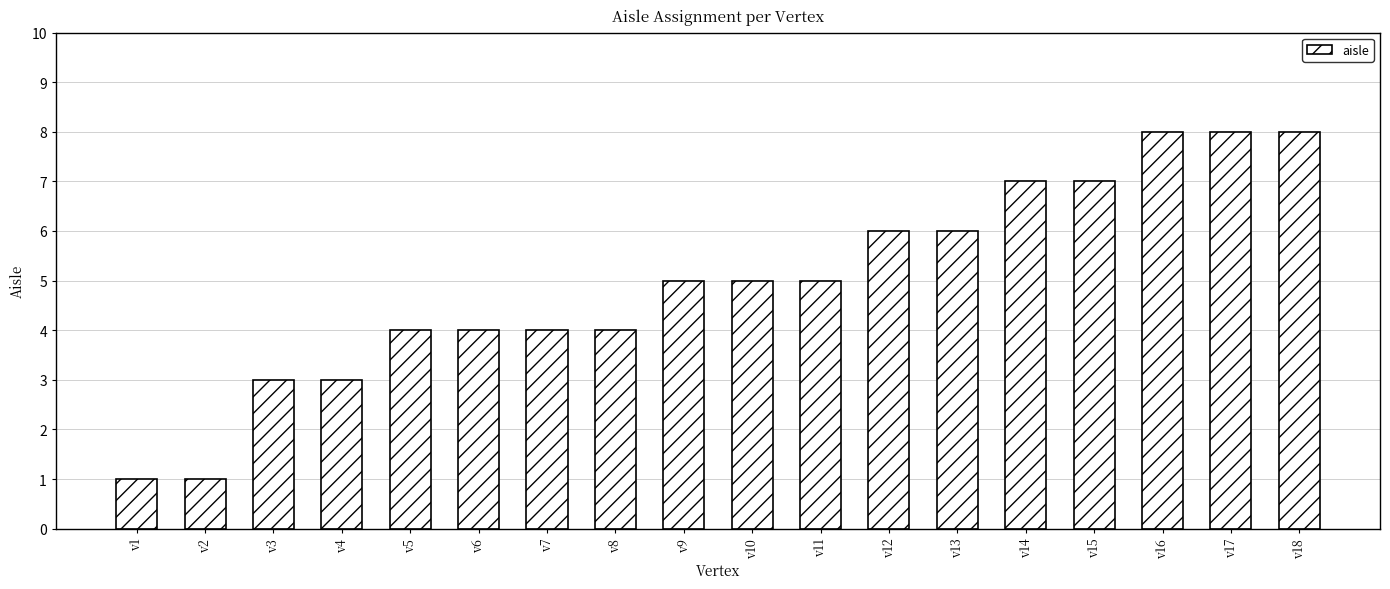

How many categories are shown in the chart?

18